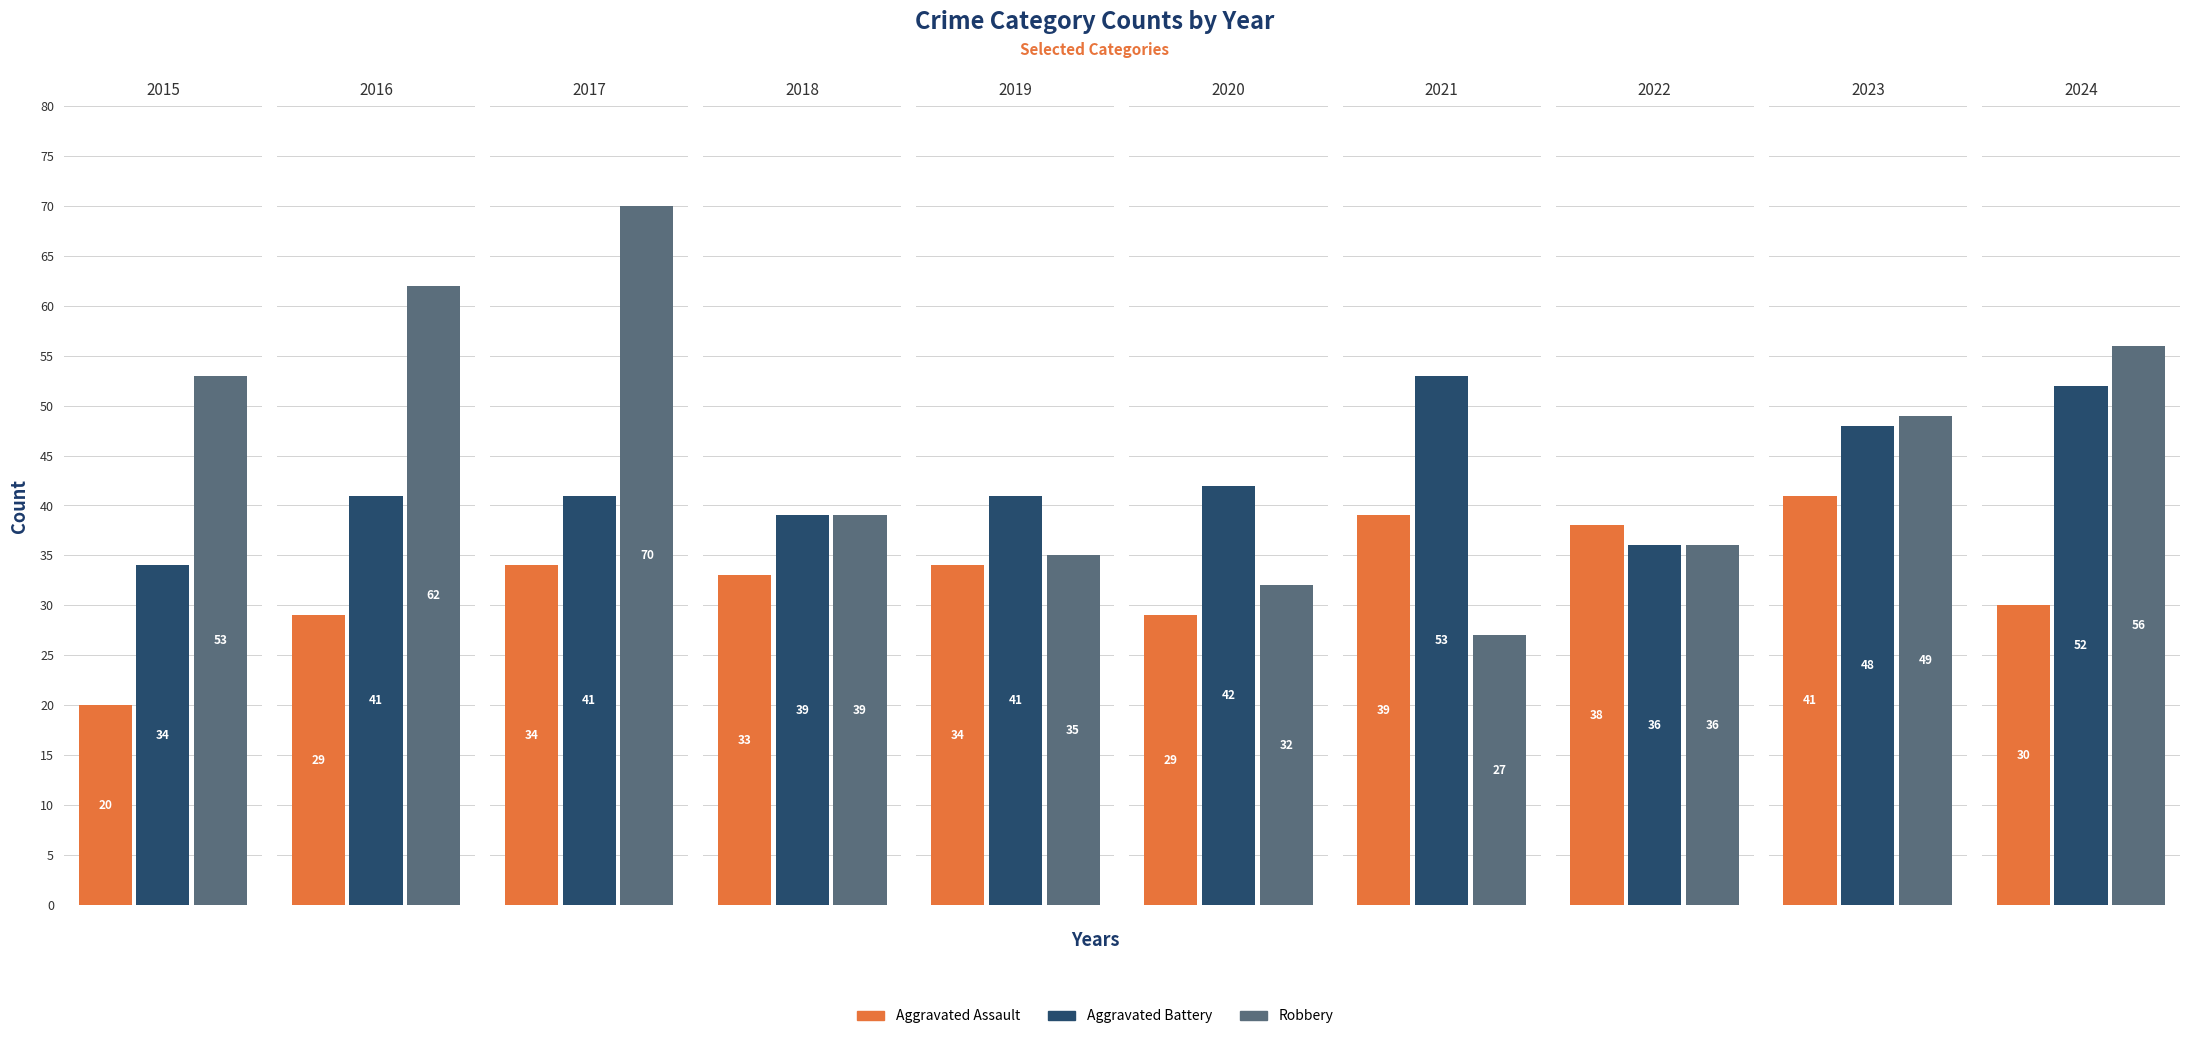

True or false: Aggravated Assault has a value of 29 at 2020.

True